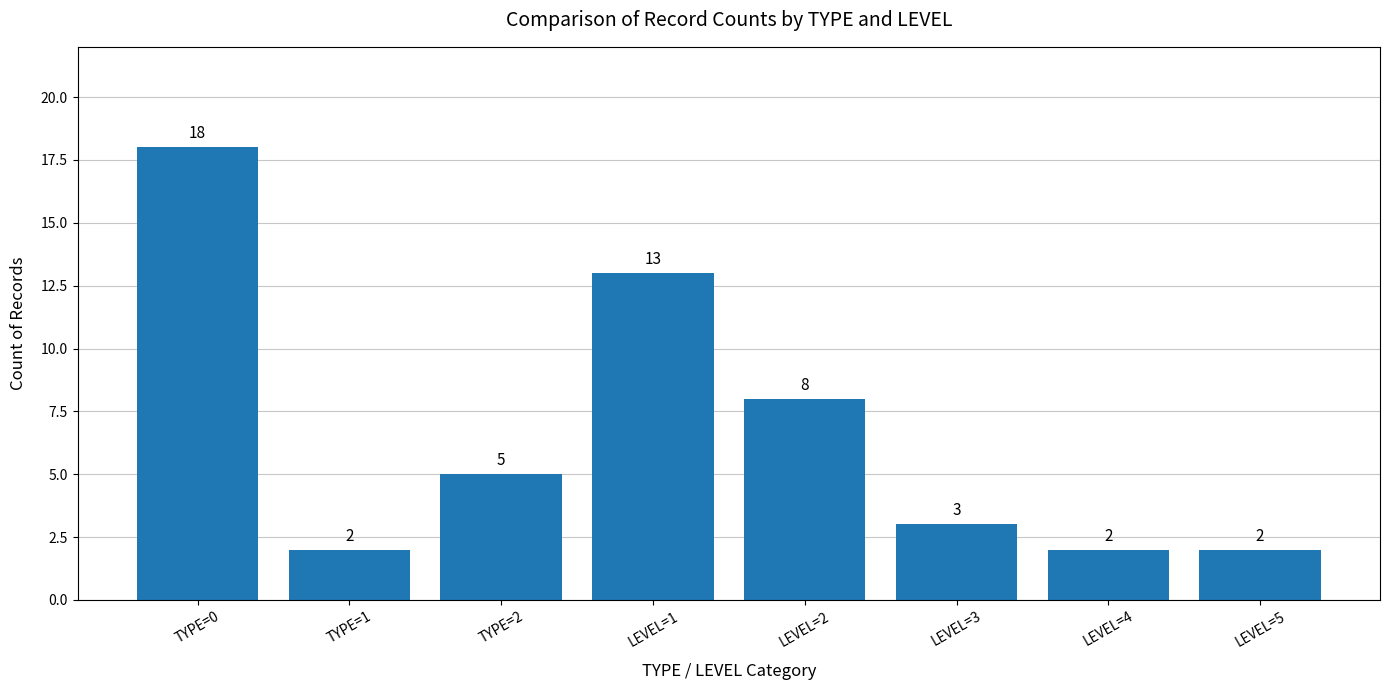

The value at LEVEL=1 is 17. True or false?

False